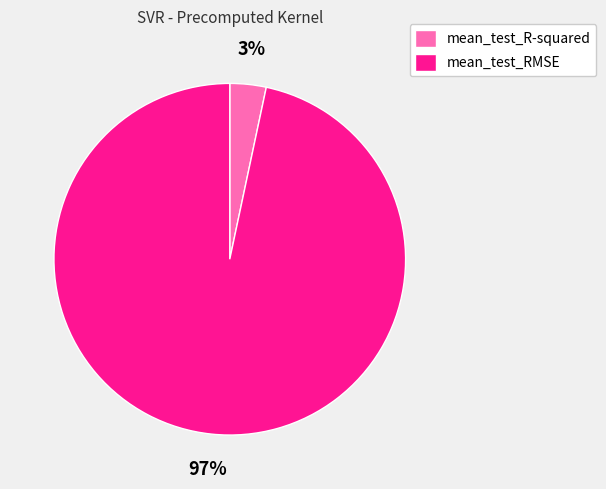

Between mean_test_RMSE and mean_test_R-squared, which is larger?

mean_test_RMSE